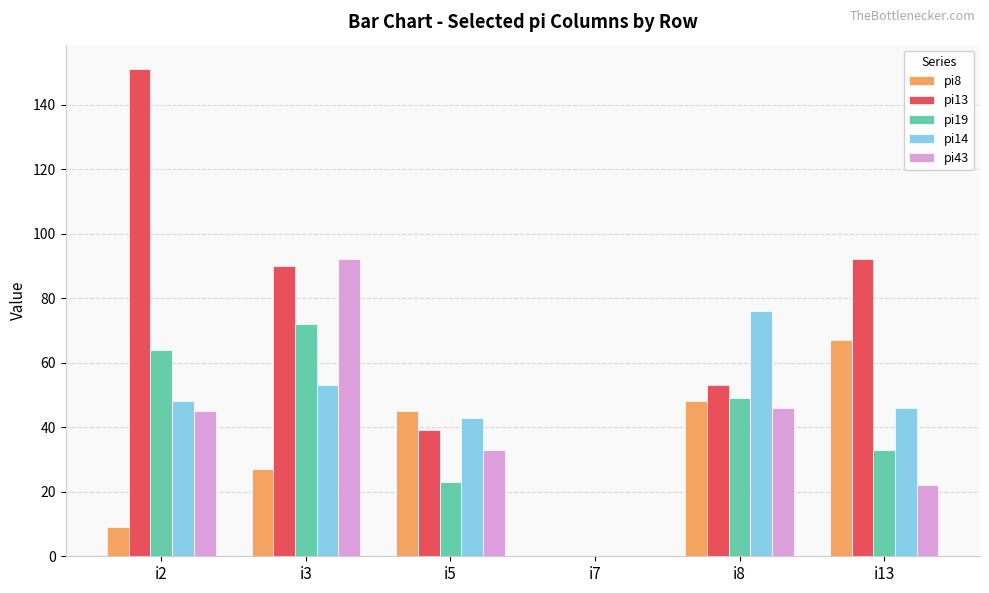

The value of pi43 at i5 is 15. True or false?

False